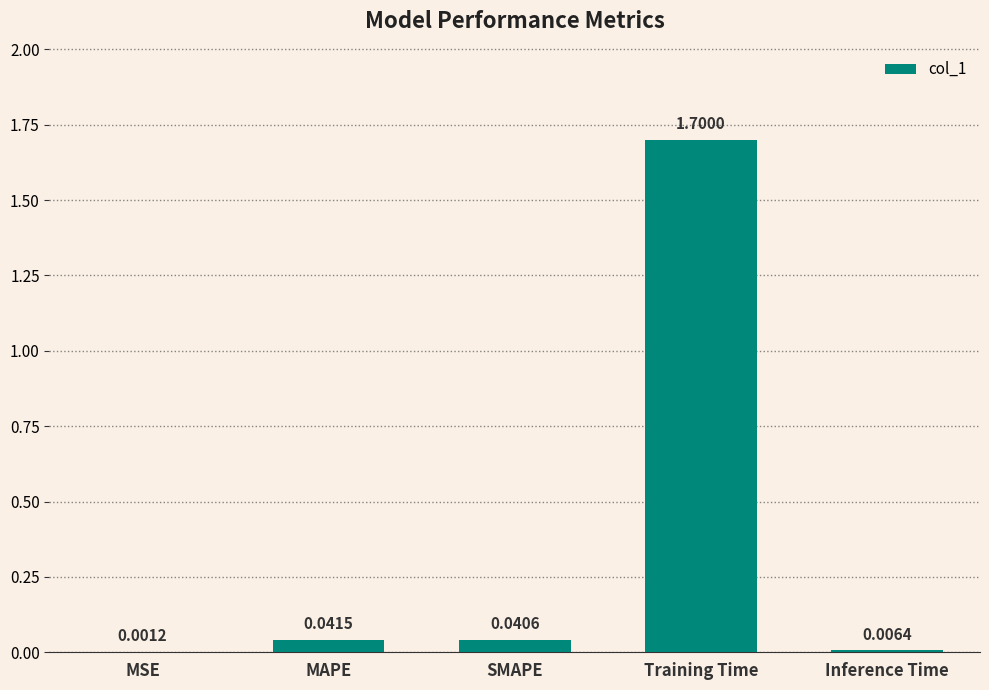

Which label corresponds to the largest value in the chart?

Training Time